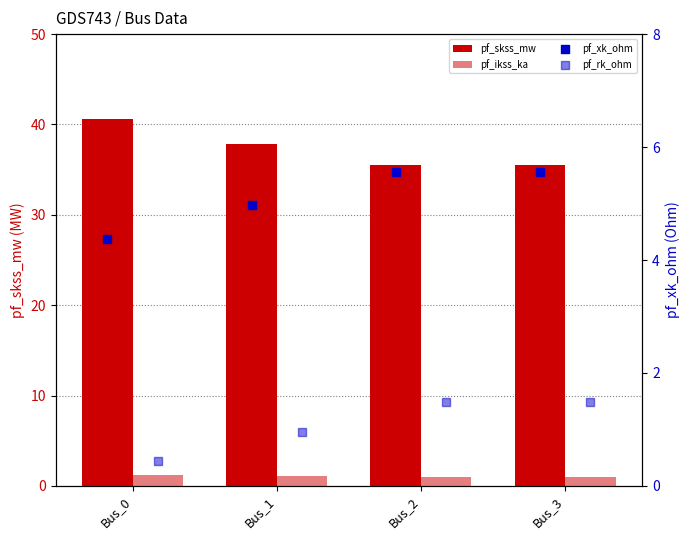

At how many categories does at least one series exceed 9?

4